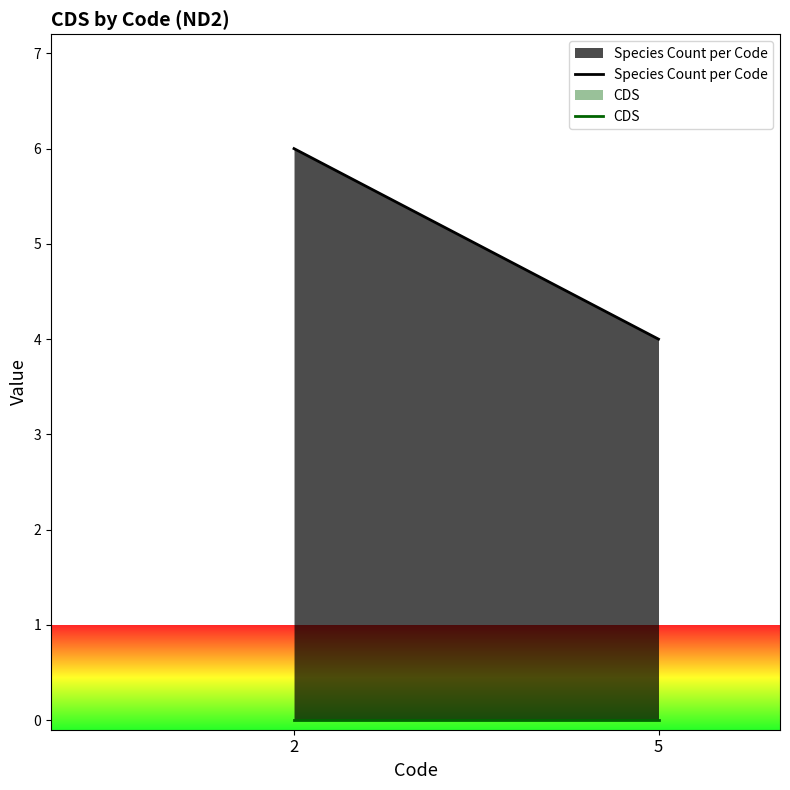

Is it true that Species Count per Code equals 9 at 2?

False